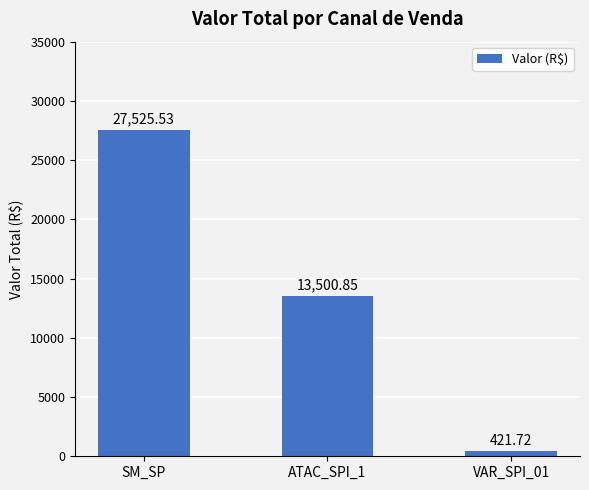

What is the difference between the values at ATAC_SPI_1 and SM_SP?

14024.7